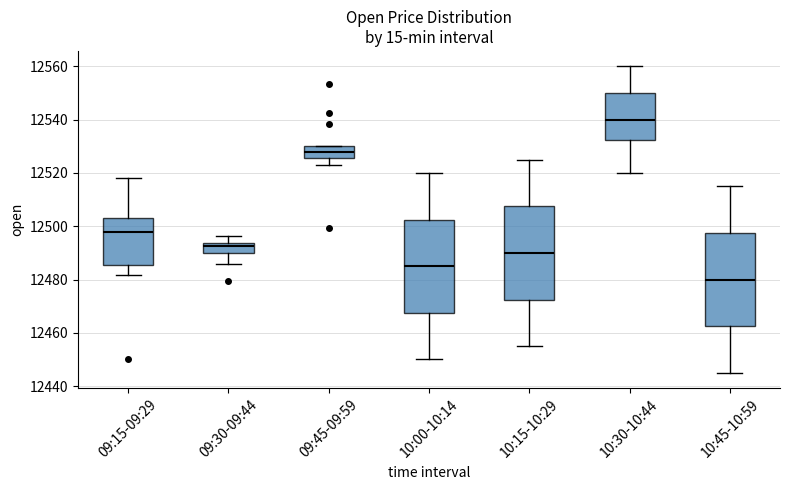

Reading left to right, transcribe this box plot: for each box, give where its median line is, the range the box spans, and where its two whiskers end, as read against the y-axis. The values are not printed on the chart, so give them approximately, as read against the axis.

09:15-09:29: median 12498, box 12486 to 12504, whiskers 12482 to 12518
09:30-09:44: median 12492, box 12490 to 12494, whiskers 12486 to 12496
09:45-09:59: median 12528, box 12526 to 12530, whiskers 12522 to 12530
10:00-10:14: median 12486, box 12468 to 12502, whiskers 12450 to 12520
10:15-10:29: median 12490, box 12472 to 12508, whiskers 12456 to 12526
10:30-10:44: median 12540, box 12532 to 12550, whiskers 12520 to 12560
10:45-10:59: median 12480, box 12462 to 12498, whiskers 12446 to 12516